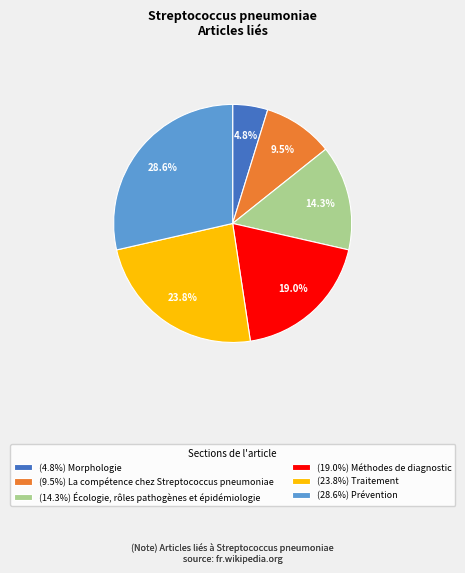

Which has a higher value, (9.5%) La compétence chez Streptococcus pneumoniae or (28.6%) Prévention?

(28.6%) Prévention